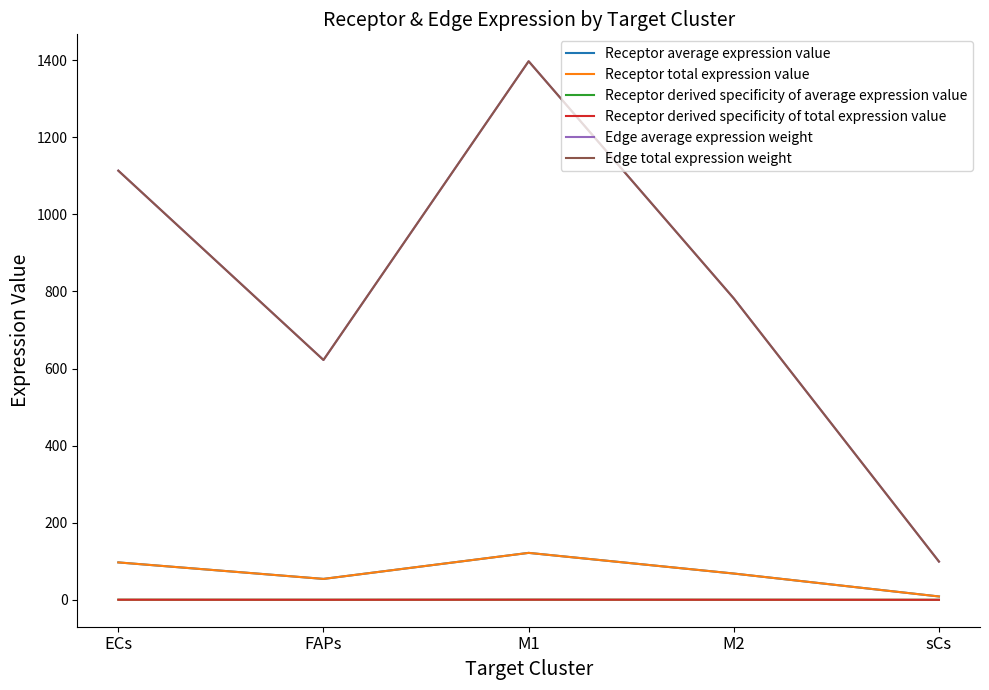

In Receptor total expression value, how many points are lower than both neighbors (excluding endpoints)?

1